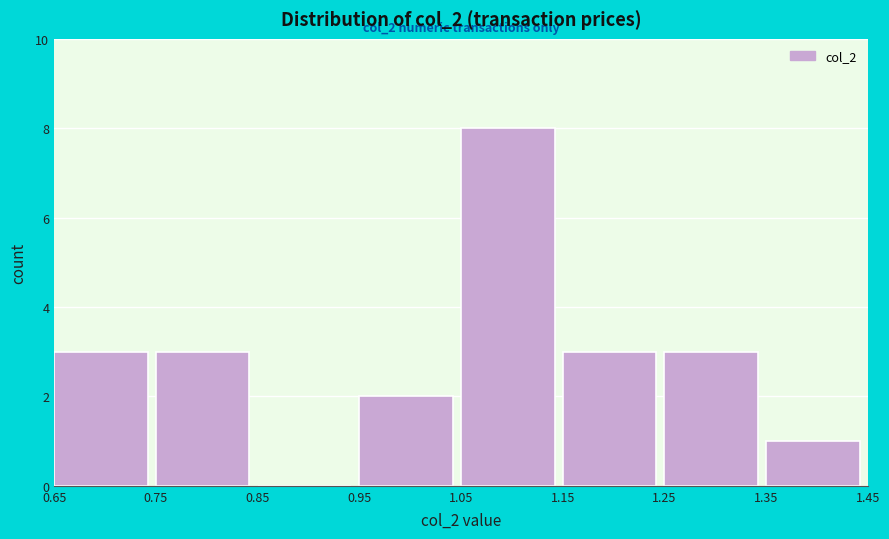

Over which range of the x-axis is the bar tallest?

1.05 to 1.15